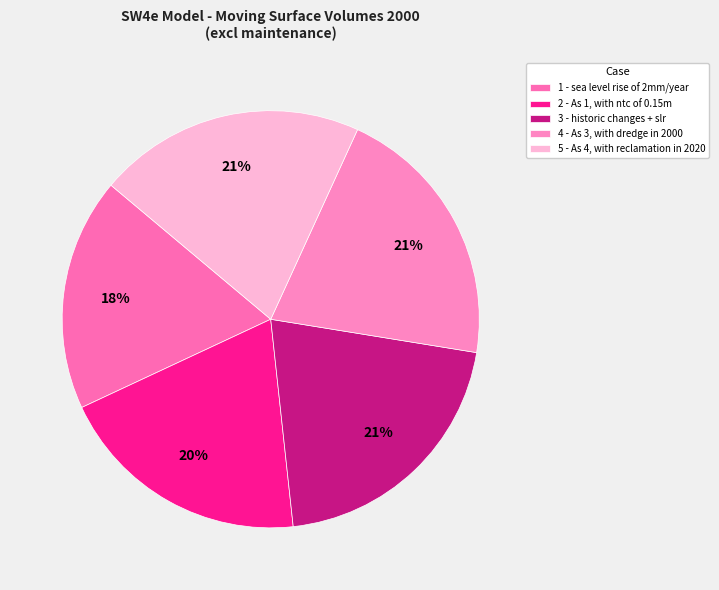

Is it true that 4 - As 3, with dredge in 2000 is 13% of the pie?

False